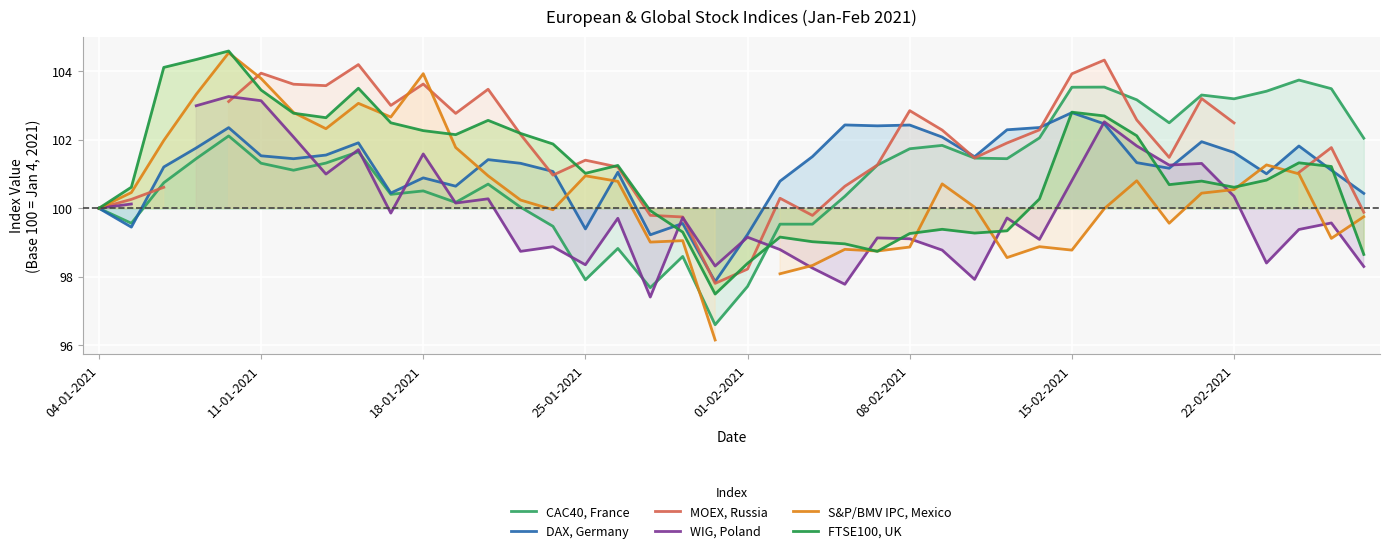

What is the difference between the CAC40, France values at 13 and 18?

1.4